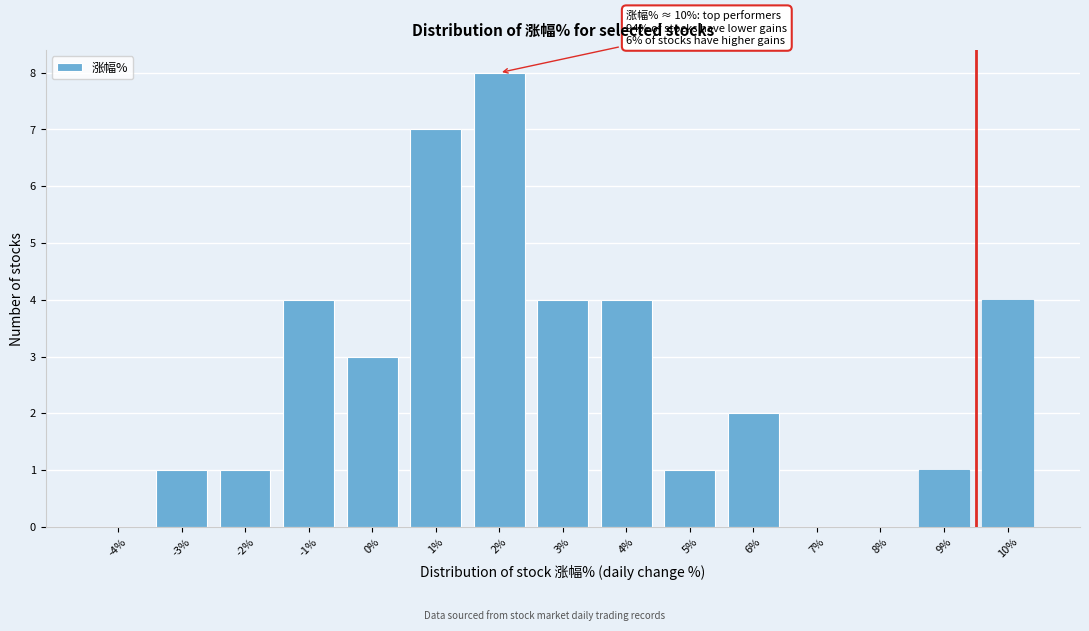

Reading left to right, what are all the values shown in this chart?

-4%=0	-3%=1	-2%=1	-1%=4	0%=3	1%=7	2%=8	3%=4	4%=4	5%=1	6%=2	7%=0	8%=0	9%=1	10%=4